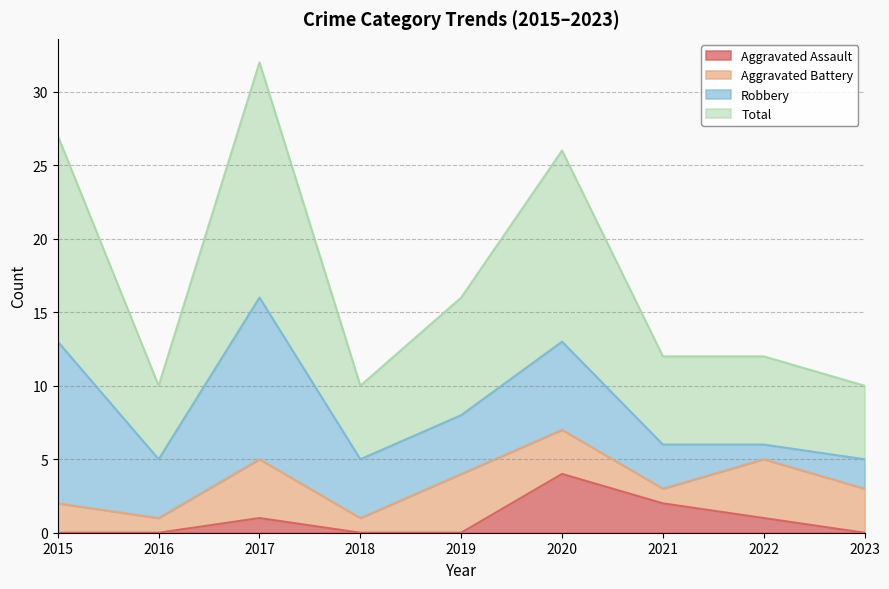

True or false: Aggravated Assault and Total cross at least once.

False